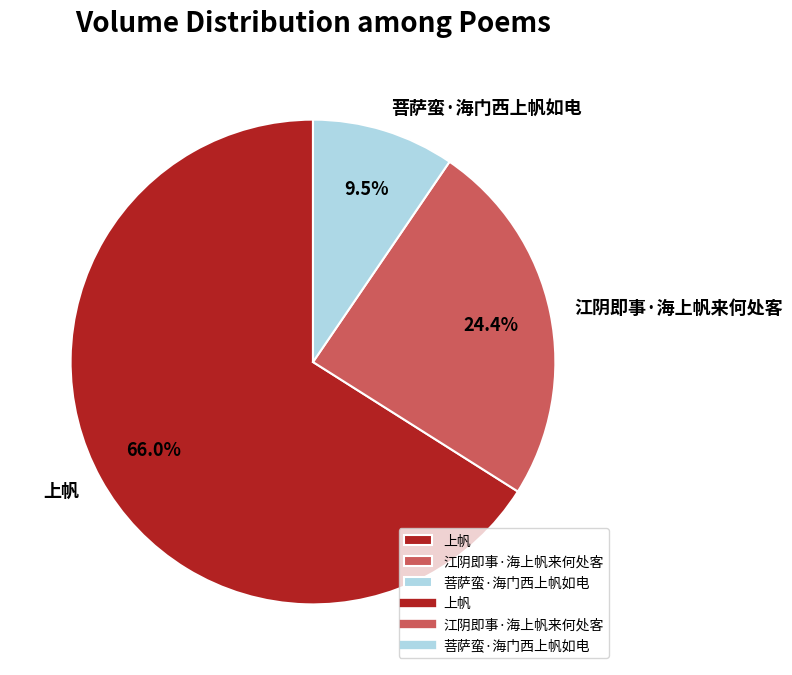

What is the ratio of the value at 江阴即事·海上帆来何处客 to the value at 菩萨蛮·海门西上帆如电?

2.6